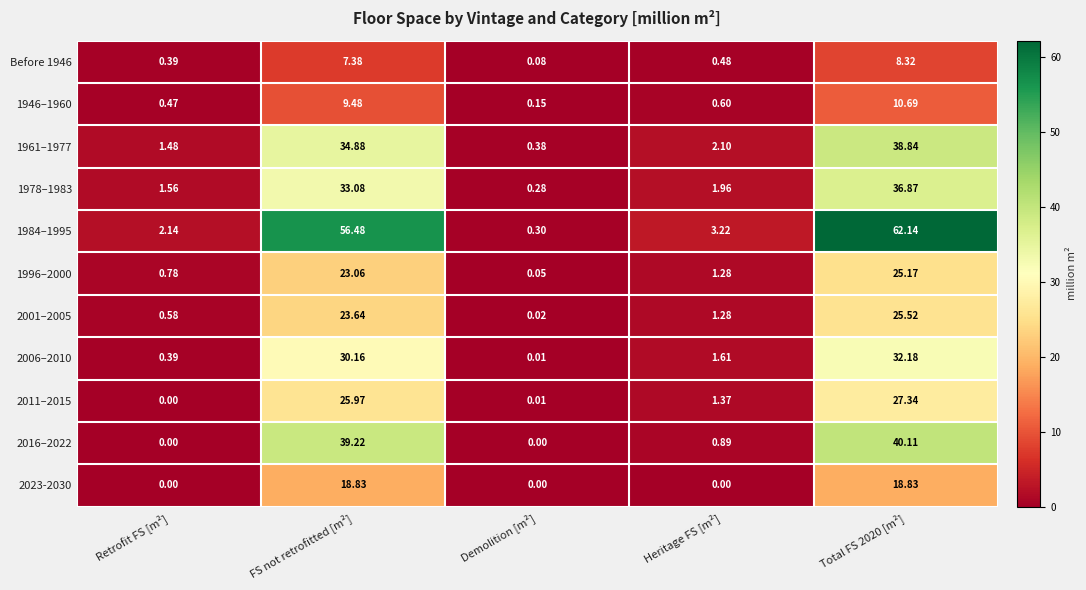

Is the value of 1961–1977 at Total FS 2020 [m²] greater than the value of Before 1946 at Demolition [m²]?

Yes